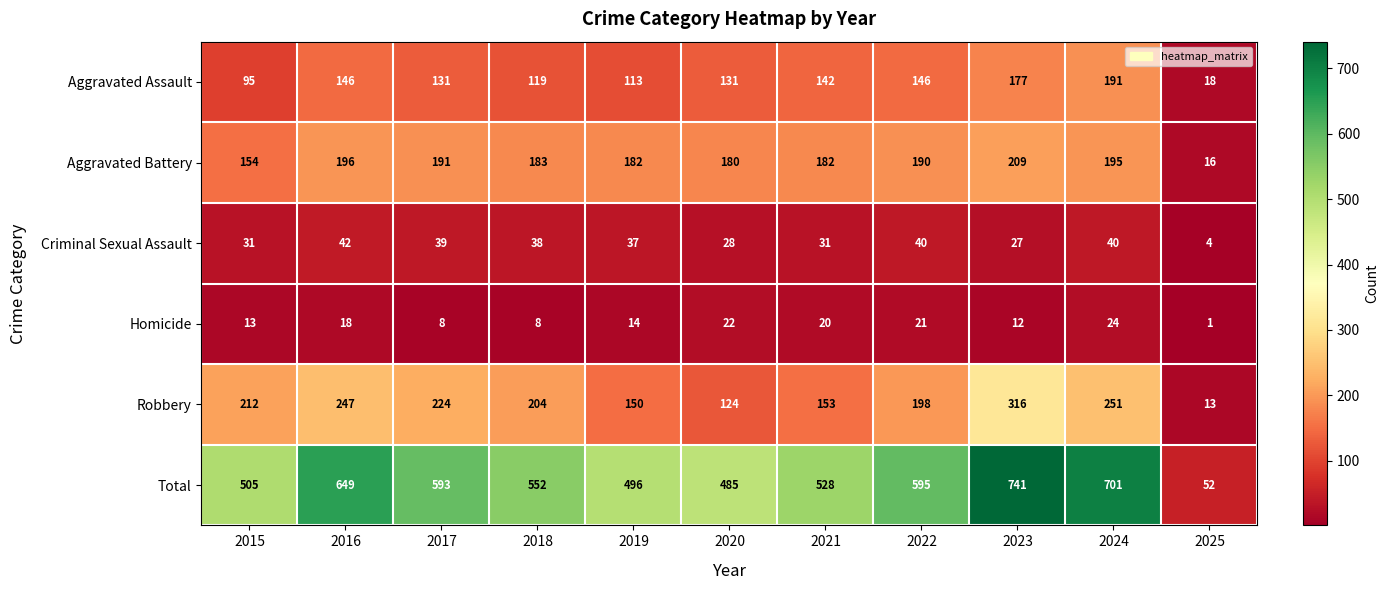

Which series has the widest spread of values?

Total